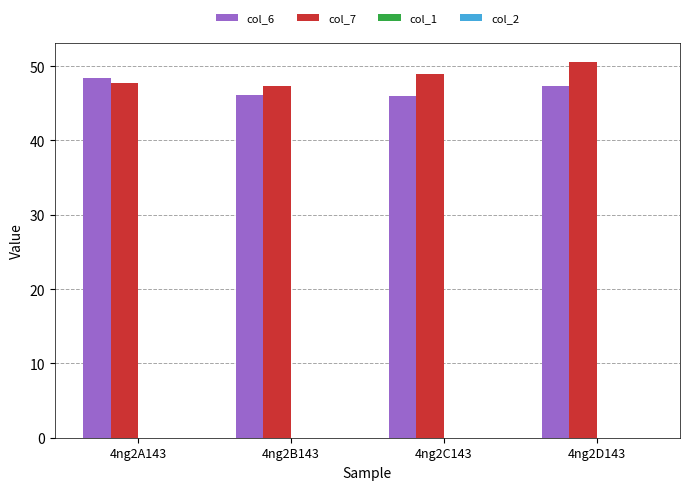

How many bars are there in each group?

2